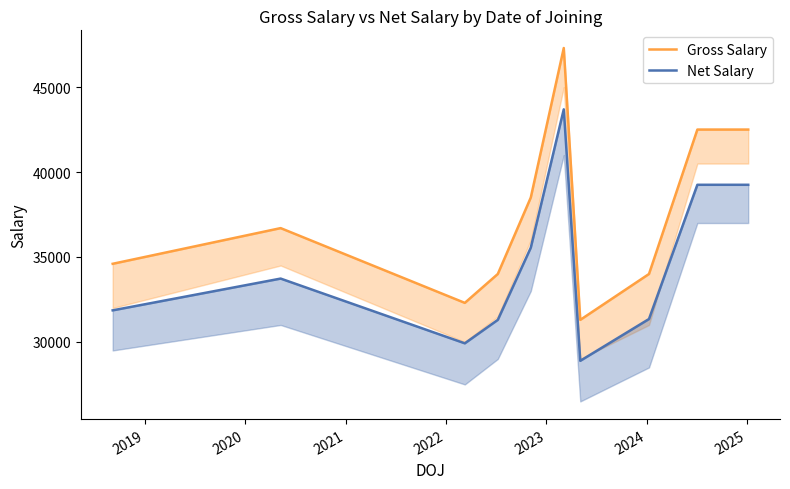

How many values in the Net Salary series are below 33730?

5